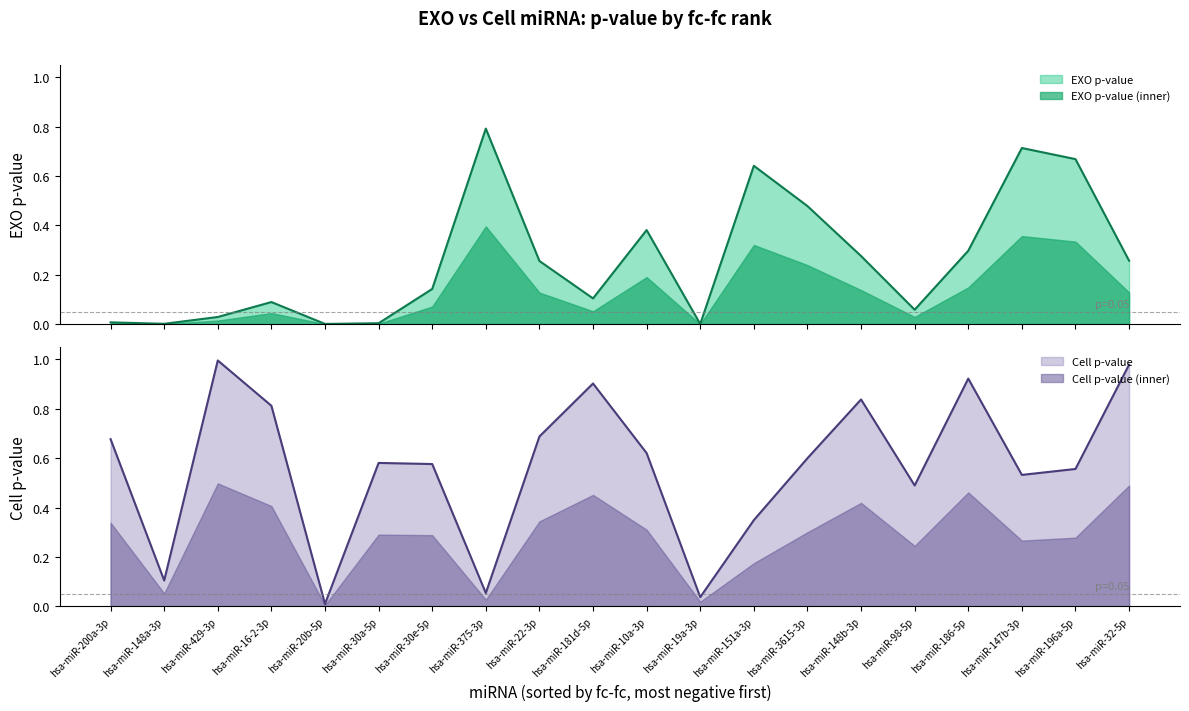

What is the difference between the maximum and minimum values in the exo_pvalue series?

0.8